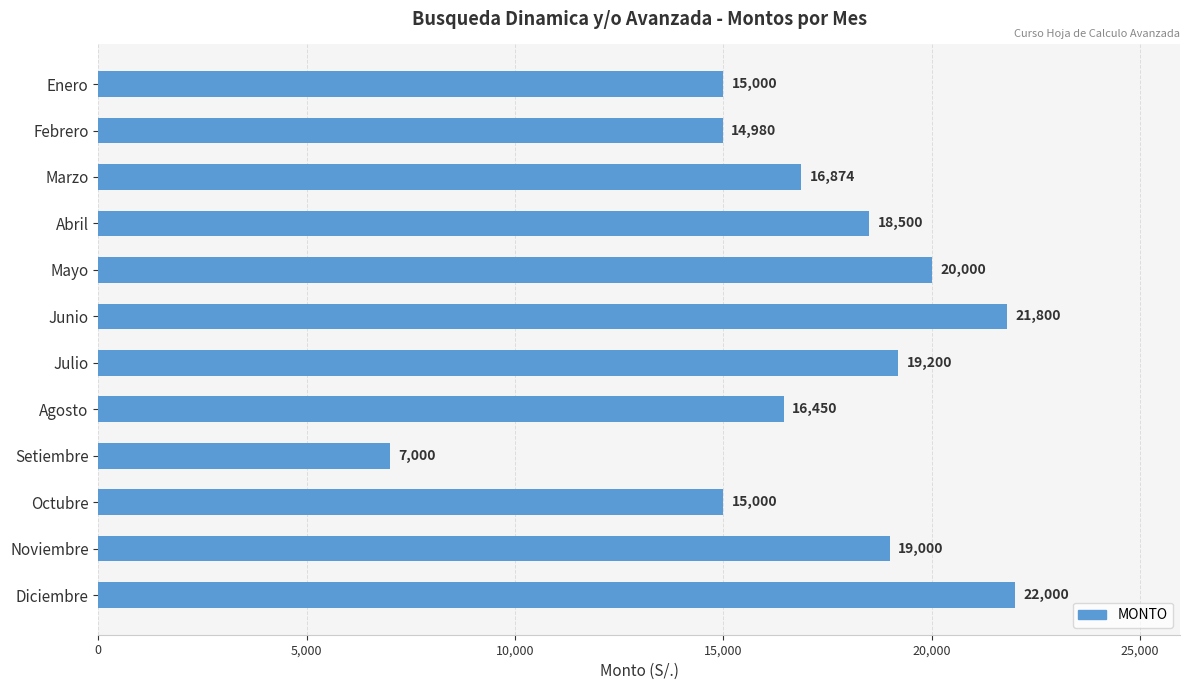

Reading top to bottom, list all the values displayed in this chart.

Enero=15000	Febrero=14980	Marzo=16874	Abril=18500	Mayo=20000	Junio=21800	Julio=19200	Agosto=16450	Setiembre=7000	Octubre=15000	Noviembre=19000	Diciembre=22000